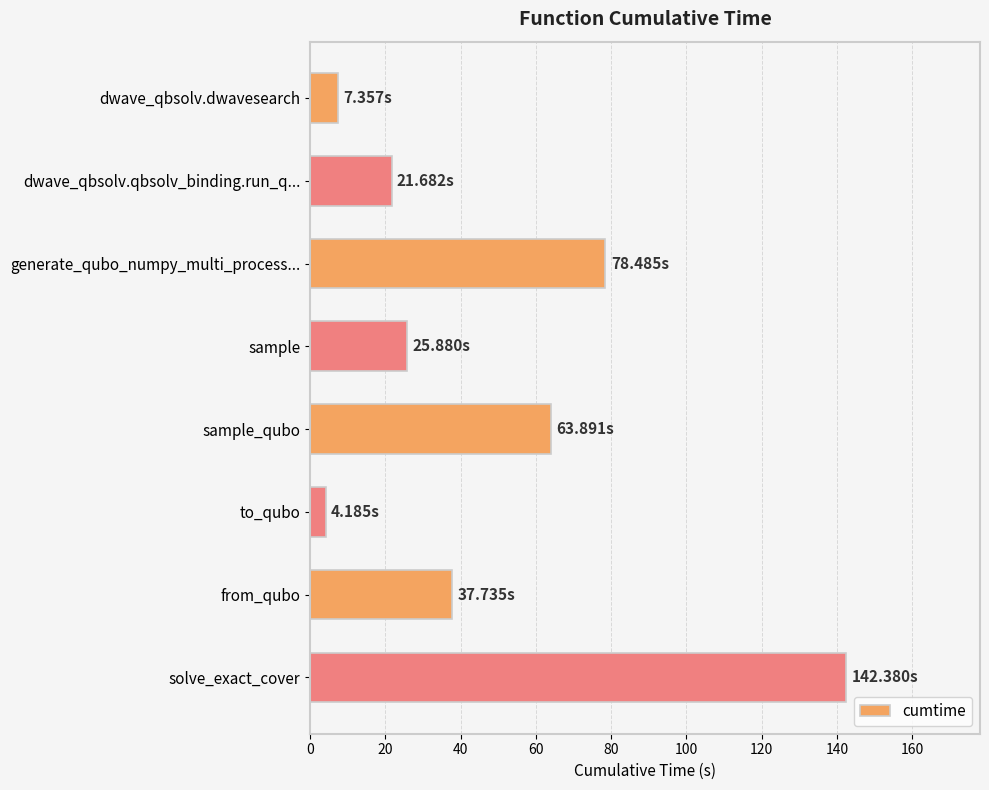

What is the average value?

47.7